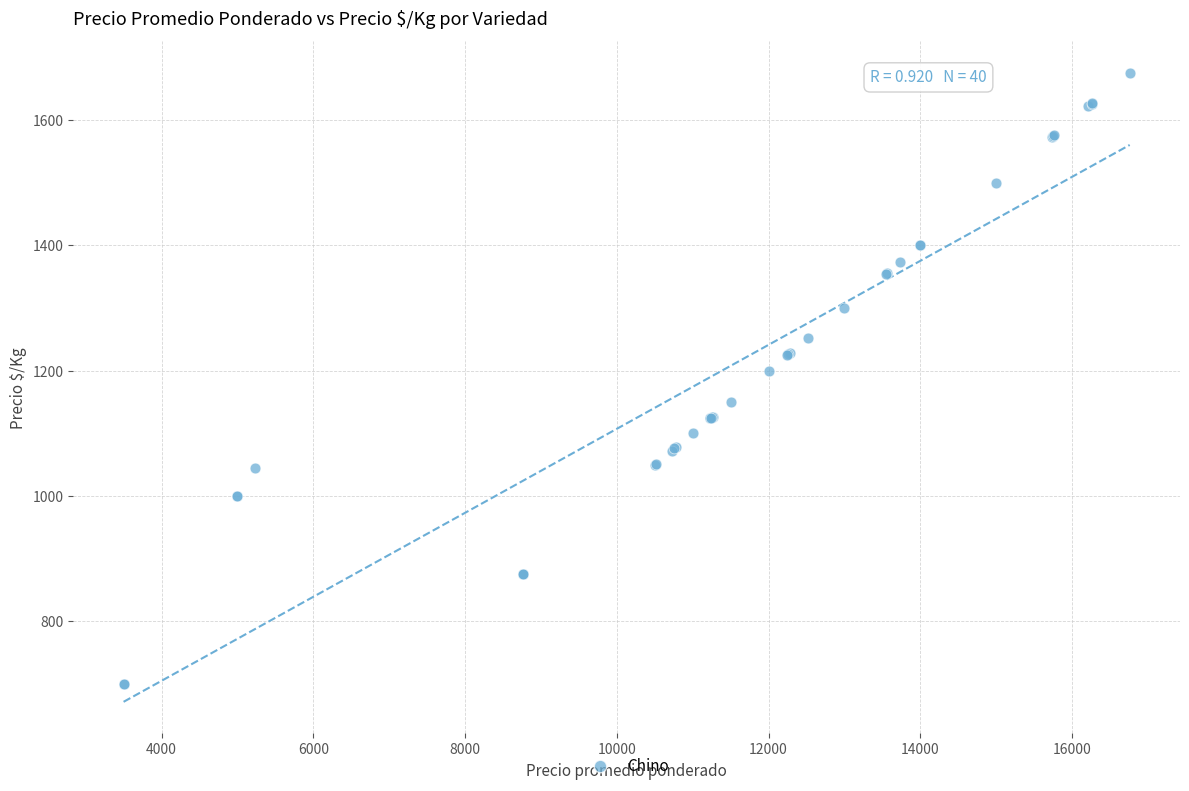

What Y value in the scatter plot is closest to 1188?

1200